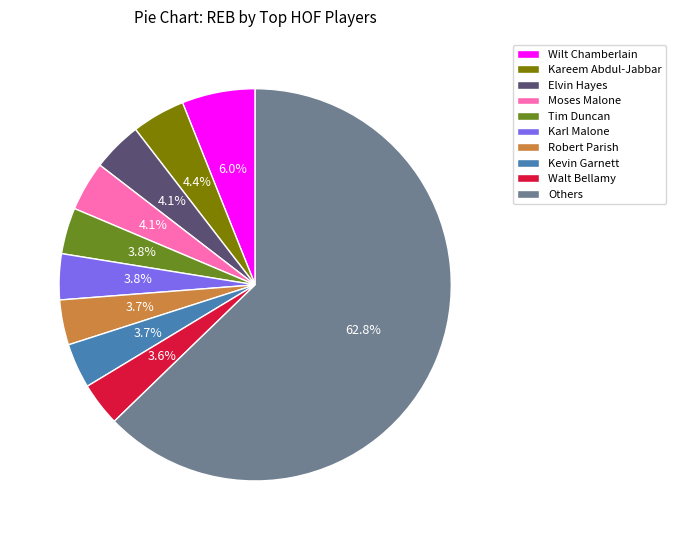

What is the total percentage of Kevin Garnett and Walt Bellamy?

7.3%